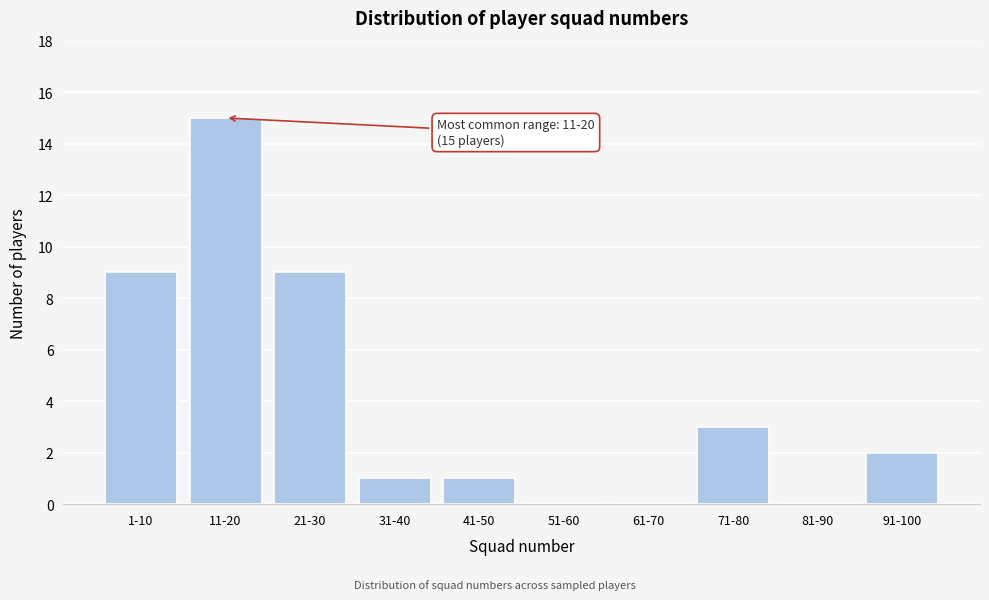

Reading left to right, list all the values displayed in this chart.

1-10=9	11-20=15	21-30=9	31-40=1	41-50=1	51-60=0	61-70=0	71-80=3	81-90=0	91-100=2